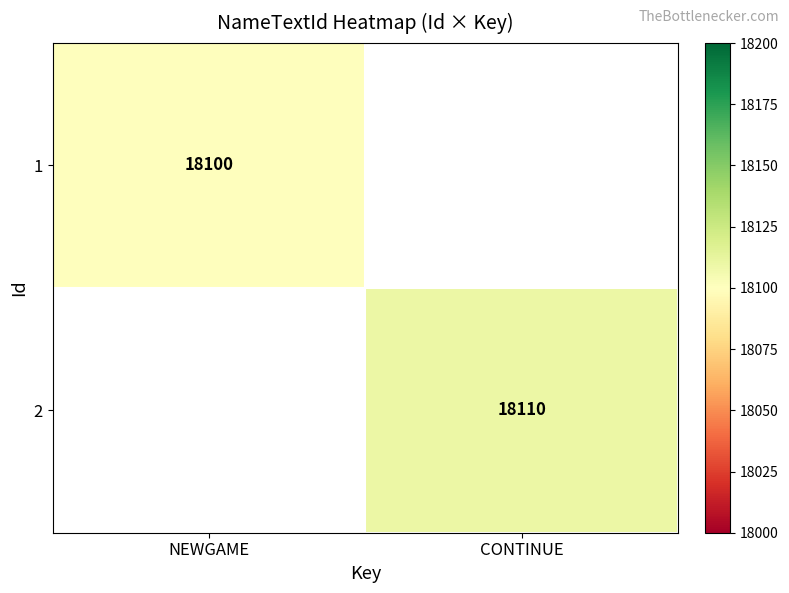

The value of 1 at NEWGAME is 18100. True or false?

True